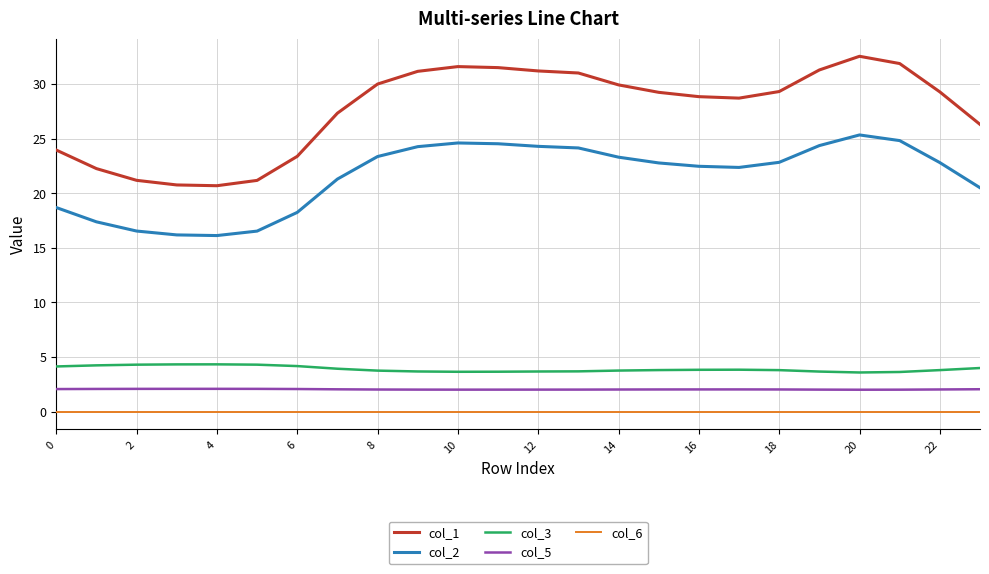

How many distinct data groups are displayed?

5